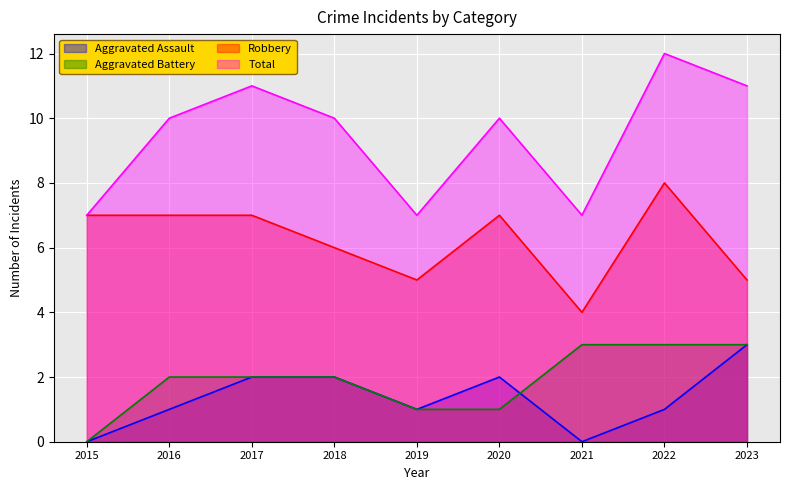

Where is the first local minimum for Aggravated Assault?

2019